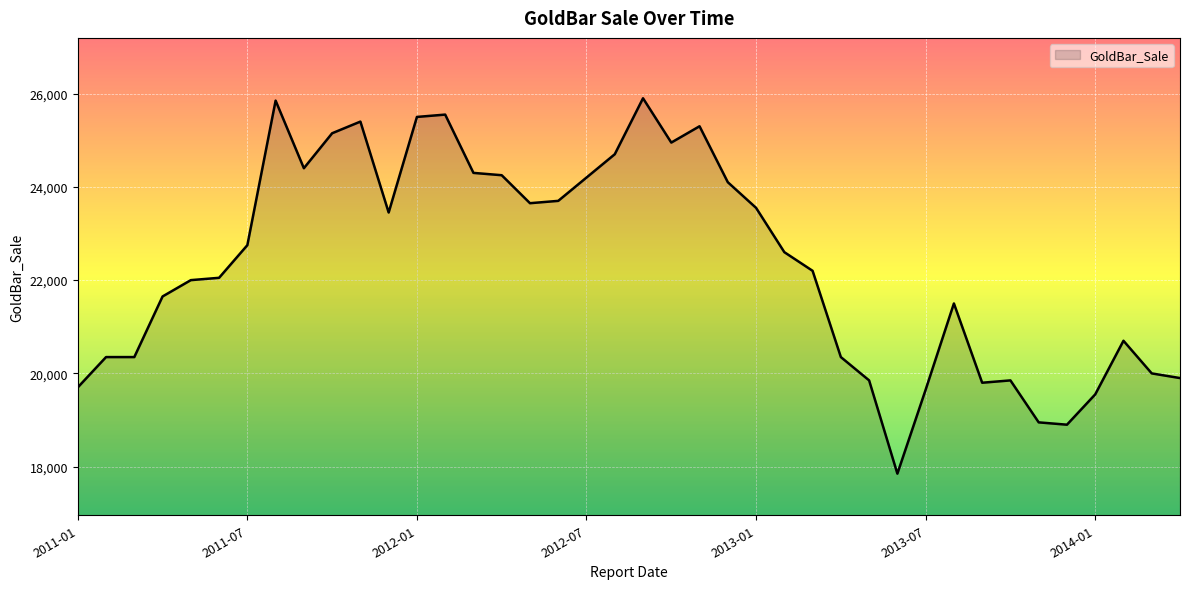

What is the difference between the maximum and minimum values?

8050